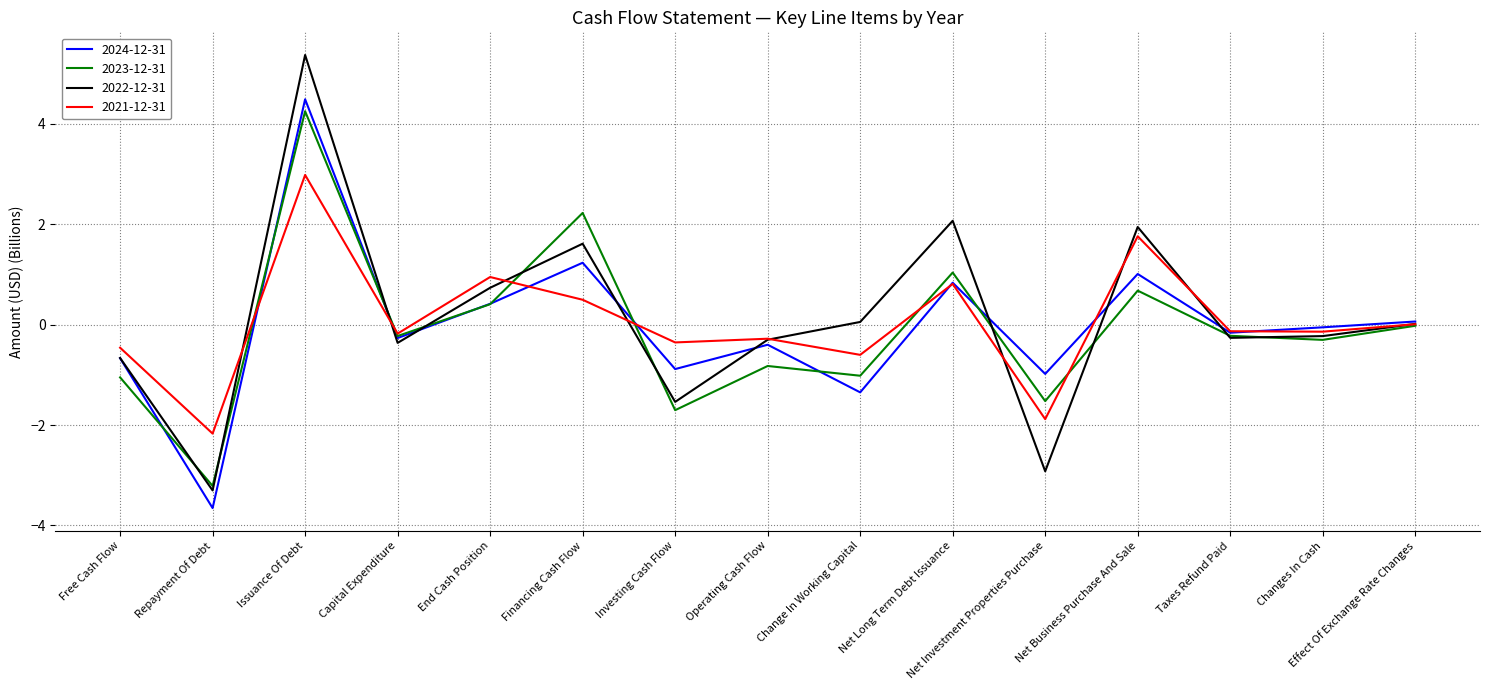

Is it true that 2023-12-31 equals -1.8 at Free Cash Flow?

False